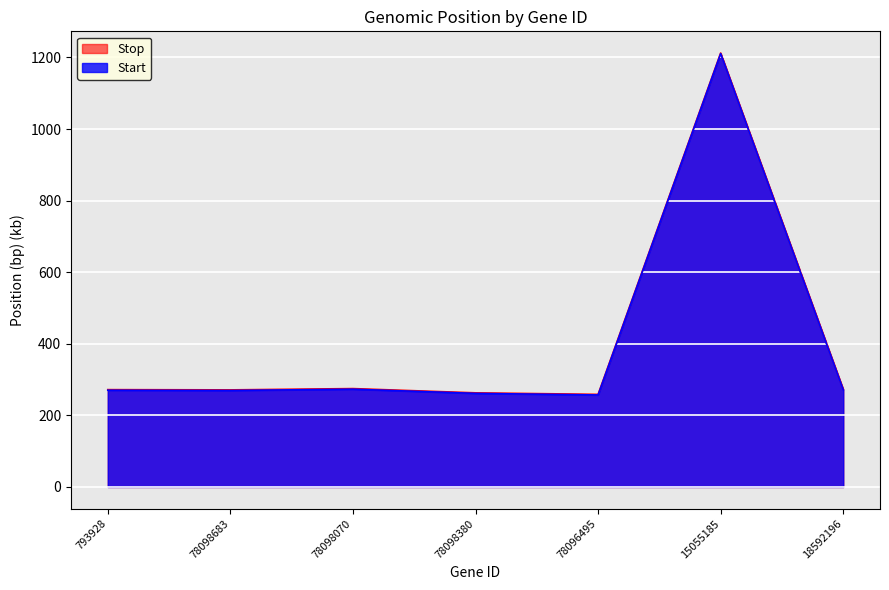

What is the difference between the Start values at 18592196 and 78098070?

1.6